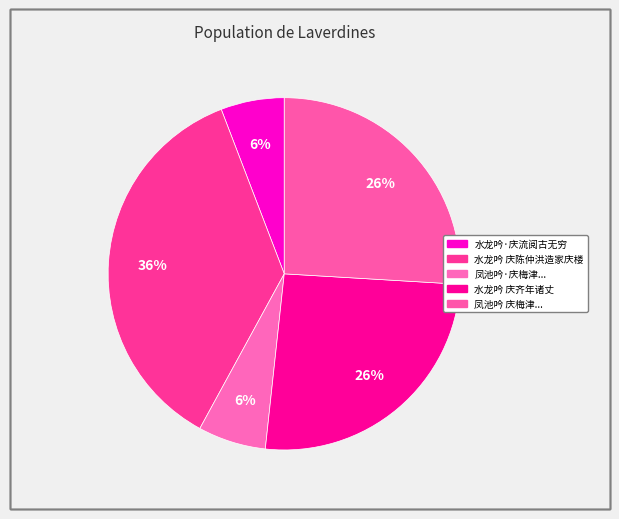

Count the number of slices in the pie.

5